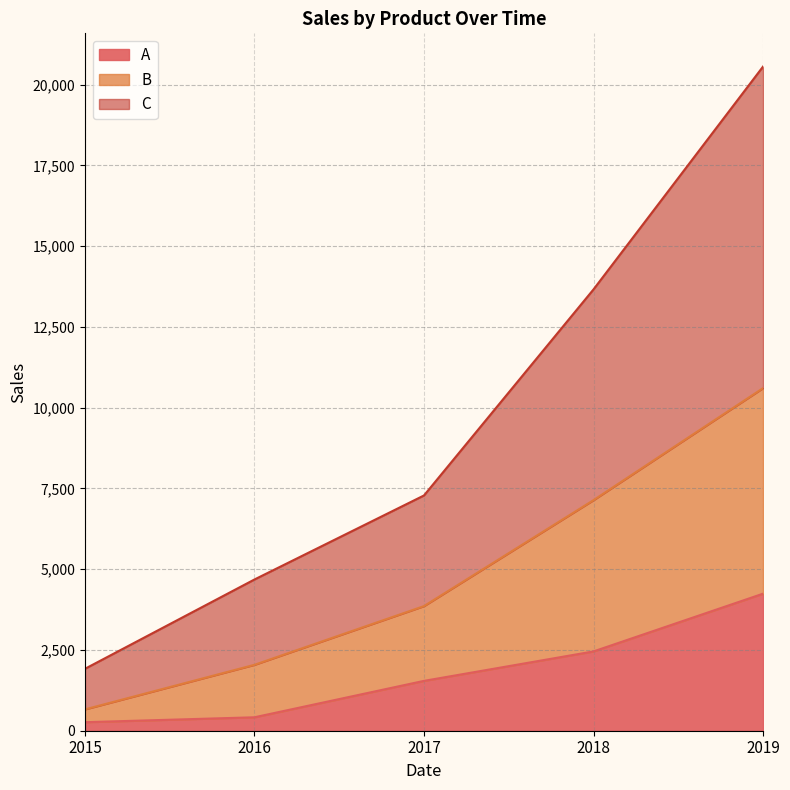

Rank the series at 2016 from highest to lowest value.

C, B, A